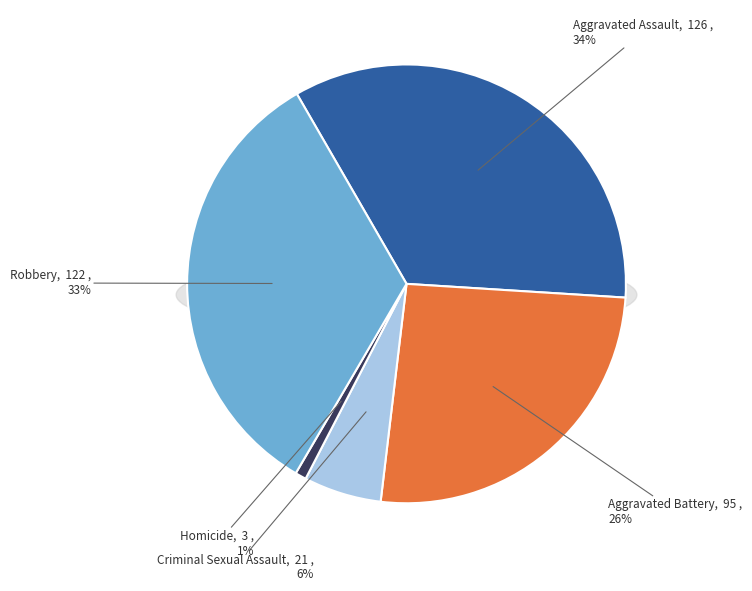

How many segments does this pie chart have?

5